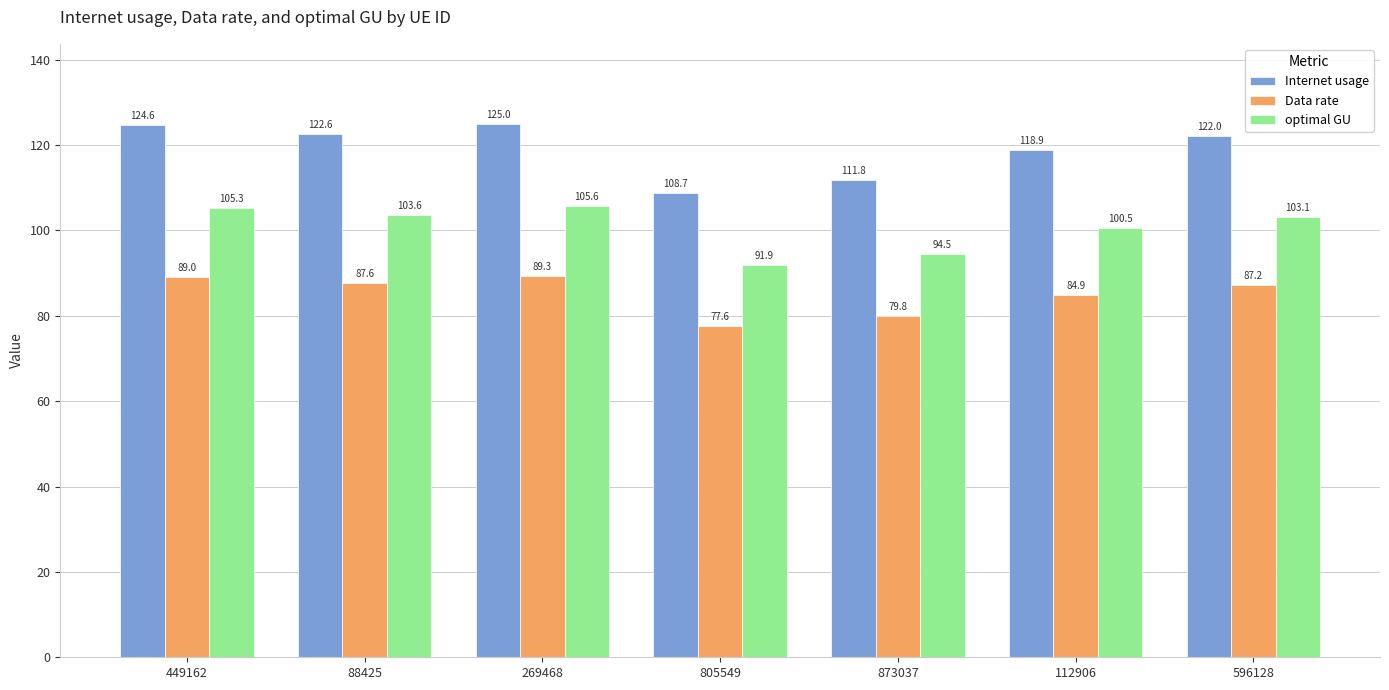

What is the difference between the maximum and minimum values in the optimal GU series?

13.8